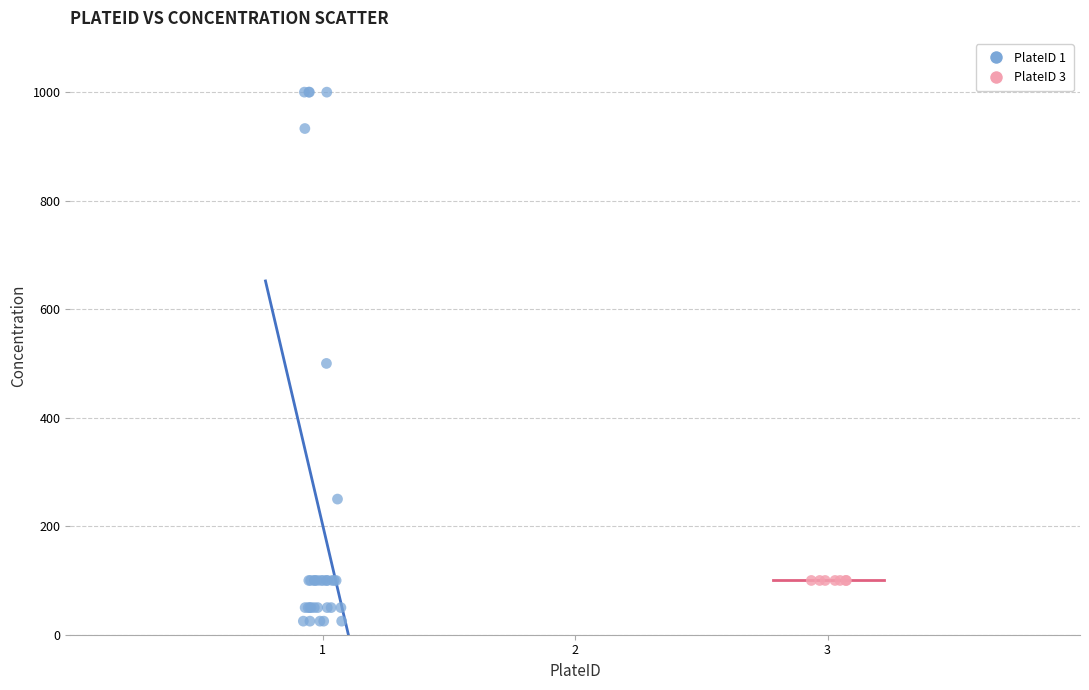

Which series contains the highest Y value?

PlateID 1